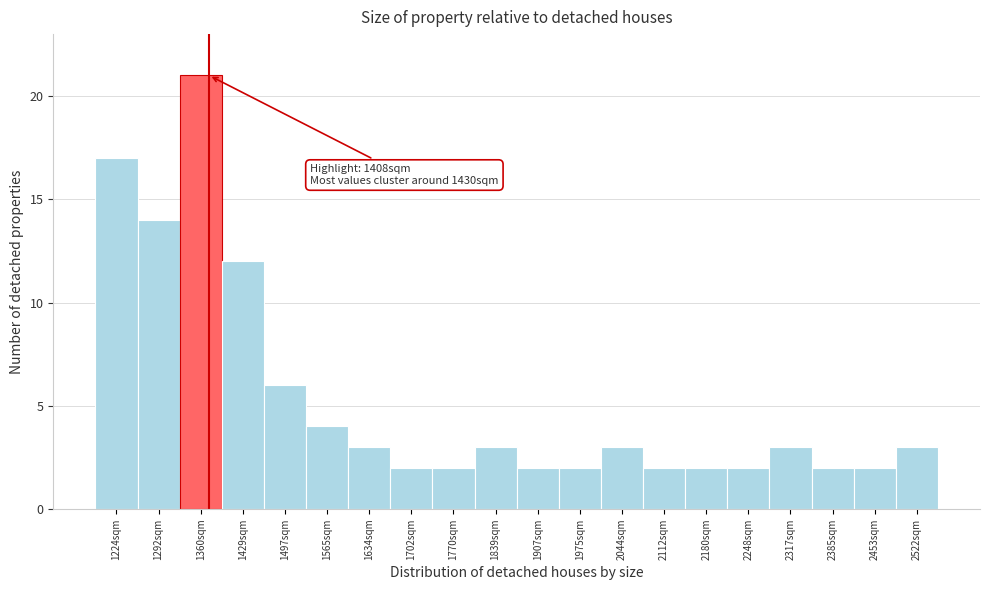

Reading right to left, transcribe all the data shown in this chart.

3	2	2	3	2	2	2	3	2	2	3	2	2	3	4	6	12	21	14	17